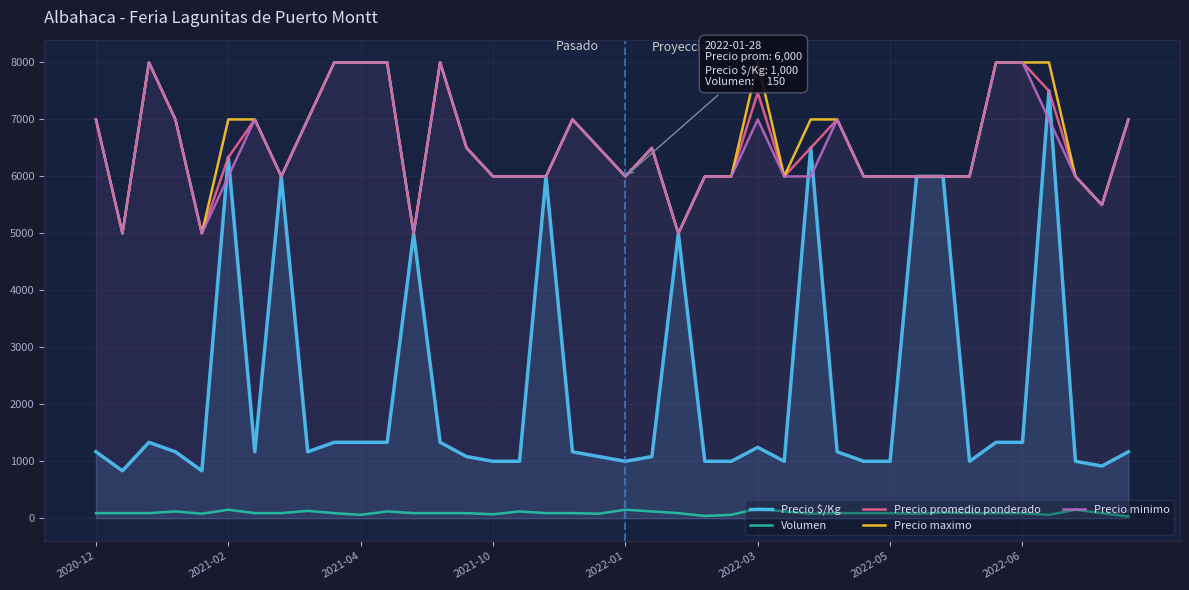

Which series has the widest spread of values?

Precio $/Kg